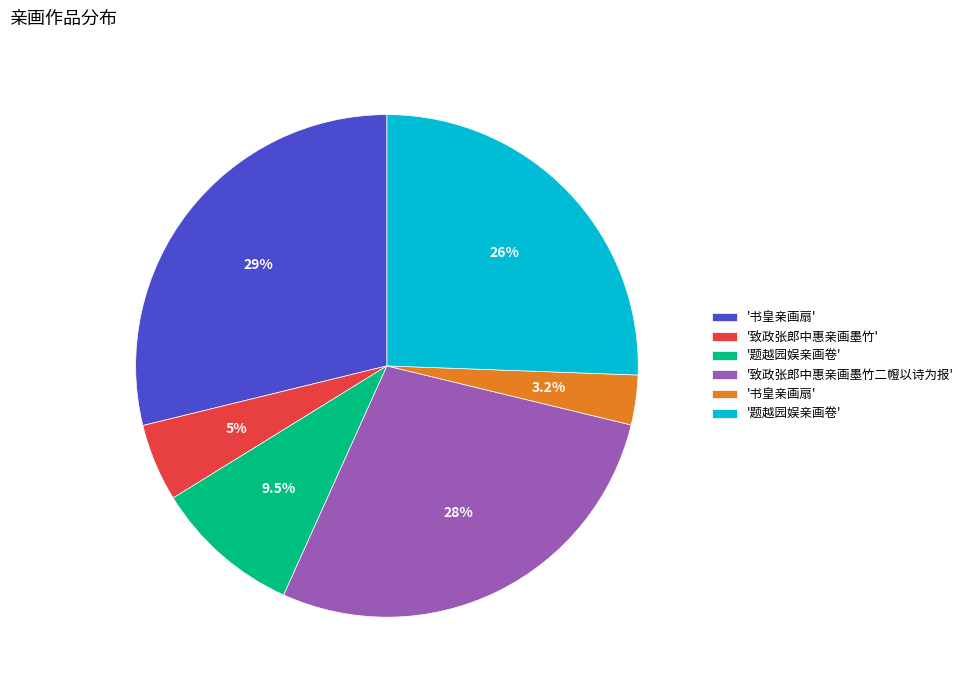

Is there a majority slice in this chart?

No